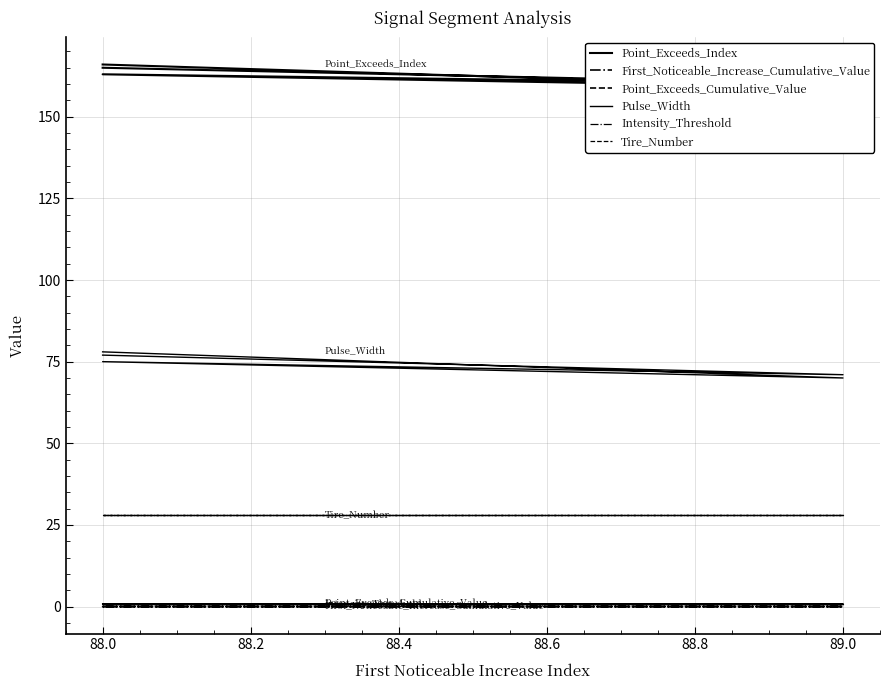

At 89.0, list the series in order from smallest to largest.

First_Noticeable_Increase_Cumulative_Value, Intensity_Threshold, Point_Exceeds_Cumulative_Value, Tire_Number, Pulse_Width, Point_Exceeds_Index